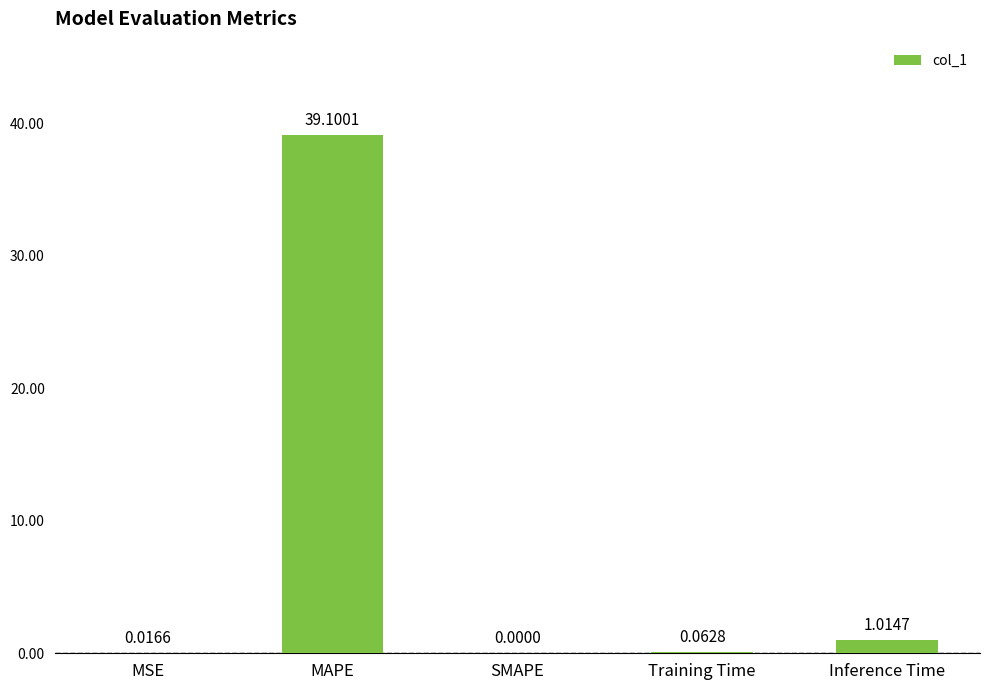

The value at MSE is 0.0. True or false?

True